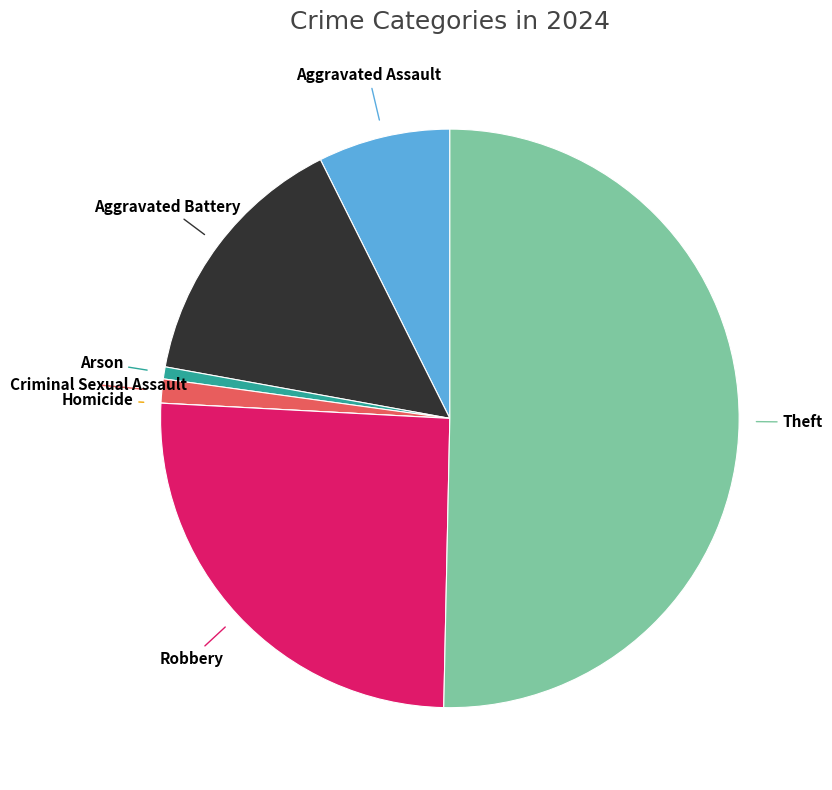

Count the number of slices in the pie.

7